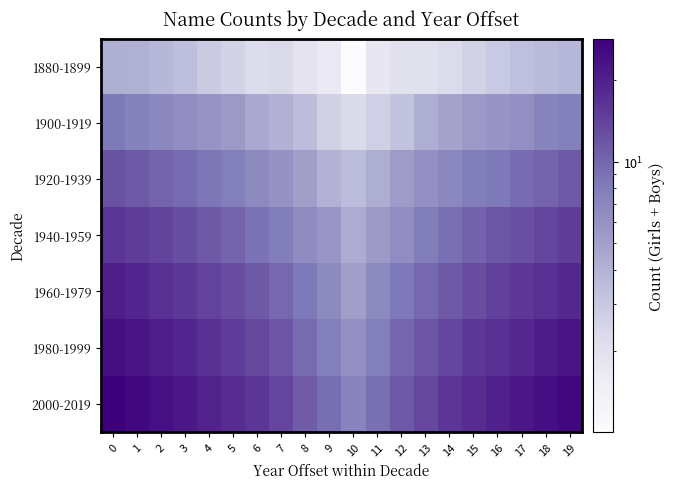

At how many categories does at least one series exceed 6?

20